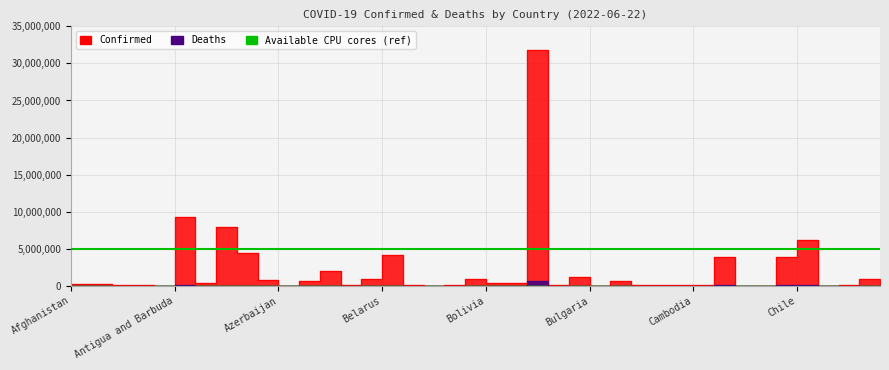

Reading left to right, transcribe all the data shown in this chart.

Confirmed: Afghanistan=181912	Albania=277663	Algeria=265993	Andorra=43449	Angola=99761	Antigua and Barbuda=8581	Argentina=9341492	Armenia=423104	Australia=7887742	Austria=4372423	Azerbaijan=793063	Bahamas=35678	Bahrain=609553	Bangladesh=1959209	Barbados=83095	Belarus=982867	Belgium=4197345	Belize=62465	Benin=27122	Bhutan=59674	Bolivia=916631	Bosnia and Herzegovina=378301	Botswana=318528	Brazil=31818827	Brunei=158524	Bulgaria=1168818	Burkina Faso=21044	Burma=613521	Burundi=42472	Cabo Verde=58467	Cambodia=136262	Cameroon=119947	Canada=3929591	Central African Republic=14649	Chad=7424	Chile=3906107	Colombia=6131657	Congo (Brazzaville)=24128	Congo (Kinshasa)=90561	Costa Rica=904934
Deaths: Afghanistan=7715	Albania=3497	Algeria=6875	Andorra=153	Angola=1900	Antigua and Barbuda=140	Argentina=129016	Armenia=8629	Australia=9507	Austria=19998	Azerbaijan=9716	Bahamas=815	Bahrain=1491	Bangladesh=29134	Barbados=472	Belarus=6978	Belgium=31868	Belize=679	Benin=163	Bhutan=21	Bolivia=21952	Bosnia and Herzegovina=15797	Botswana=2719	Brazil=669390	Brunei=225	Bulgaria=37230	Burkina Faso=387	Burma=19434	Burundi=38	Cabo Verde=402	Cambodia=3056	Cameroon=1930	Canada=41772	Central African Republic=113	Chad=193	Chile=58286	Colombia=139918	Congo (Brazzaville)=385	Congo (Kinshasa)=1353	Costa Rica=8525